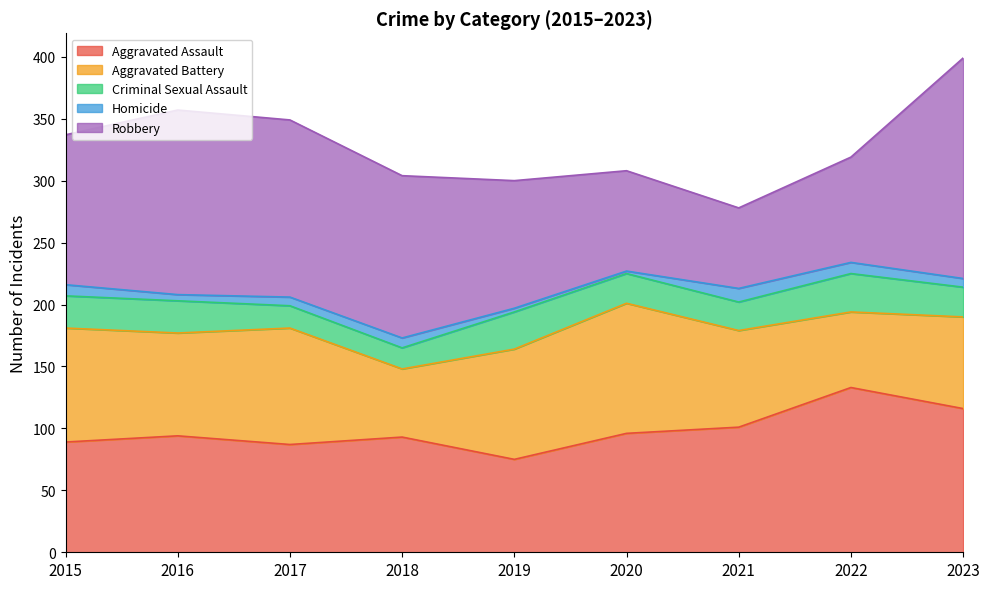

The Criminal Sexual Assault series shows 23 at 2021. True or false?

True